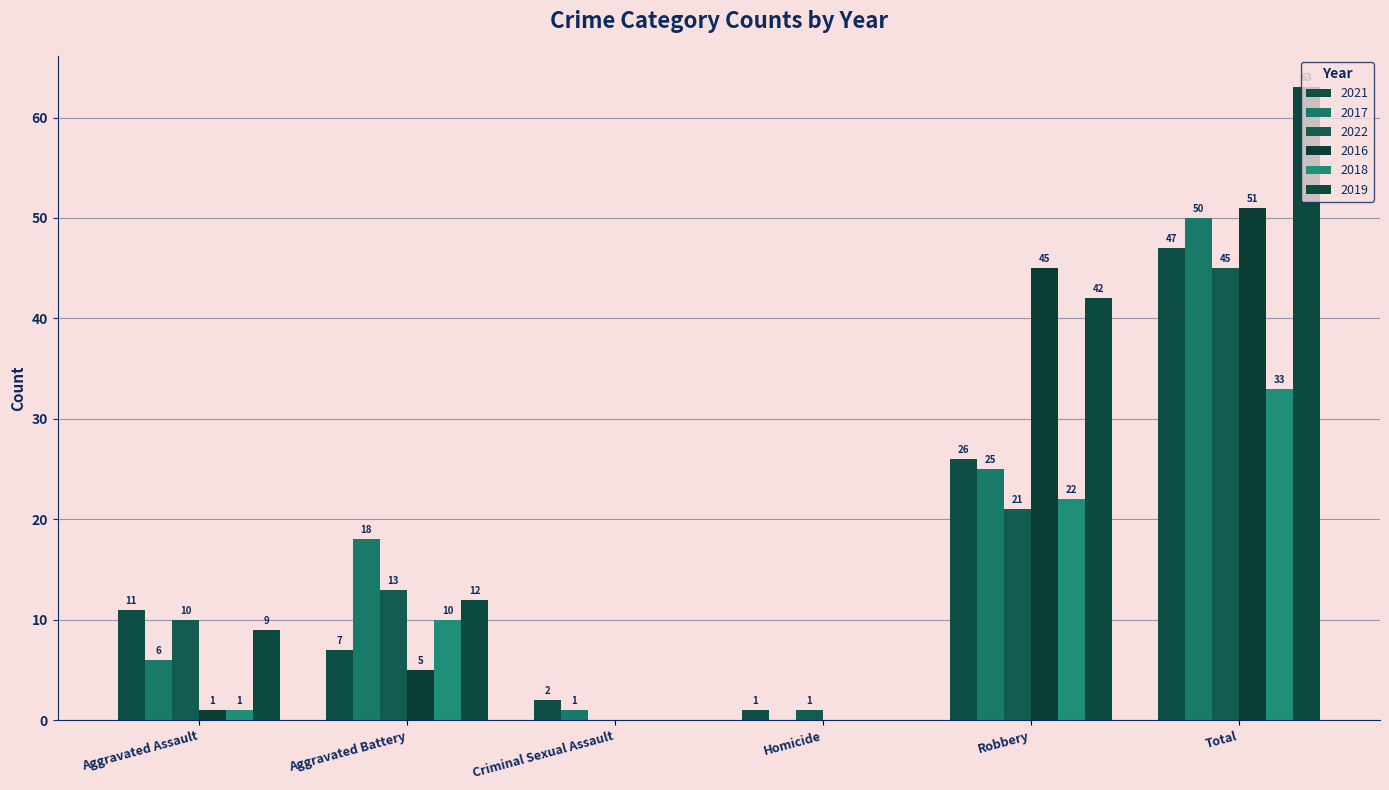

Which series has the largest total across all categories?

2019